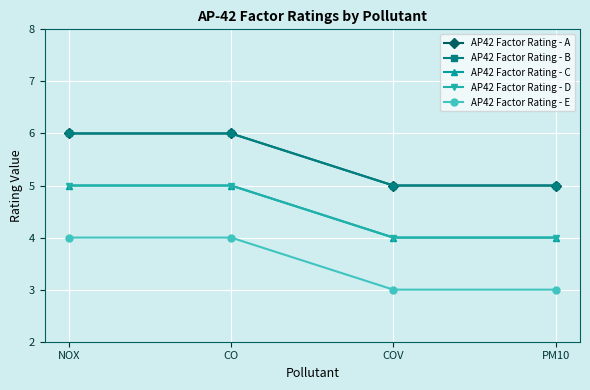

Rank the series by their maximum value, from highest to lowest.

AP42 Factor Rating - A, AP42 Factor Rating - B, AP42 Factor Rating - C, AP42 Factor Rating - D, AP42 Factor Rating - E